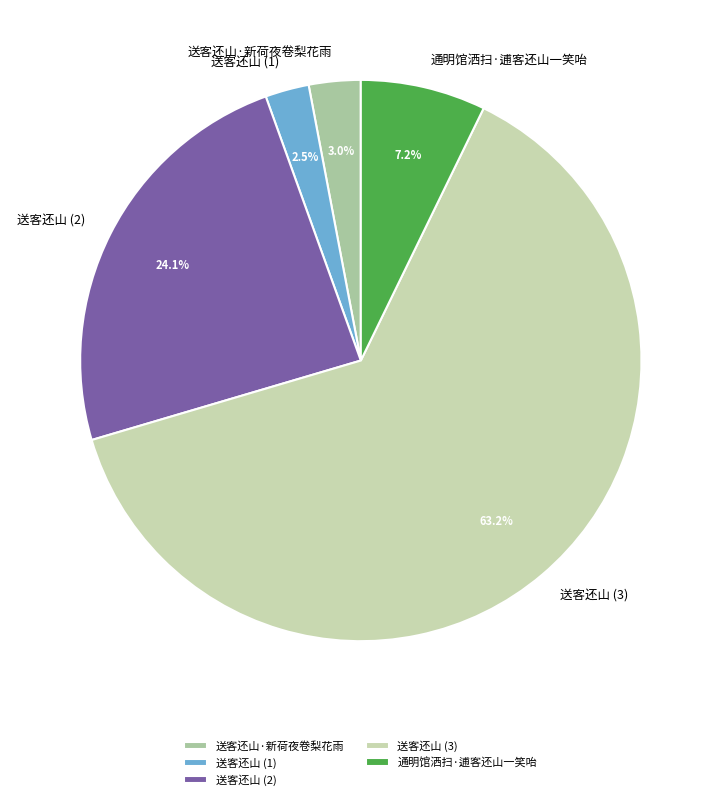

What percentage do 通明馆洒扫·逋客还山一笑咍 and 送客还山 (3) together represent?

70.4%